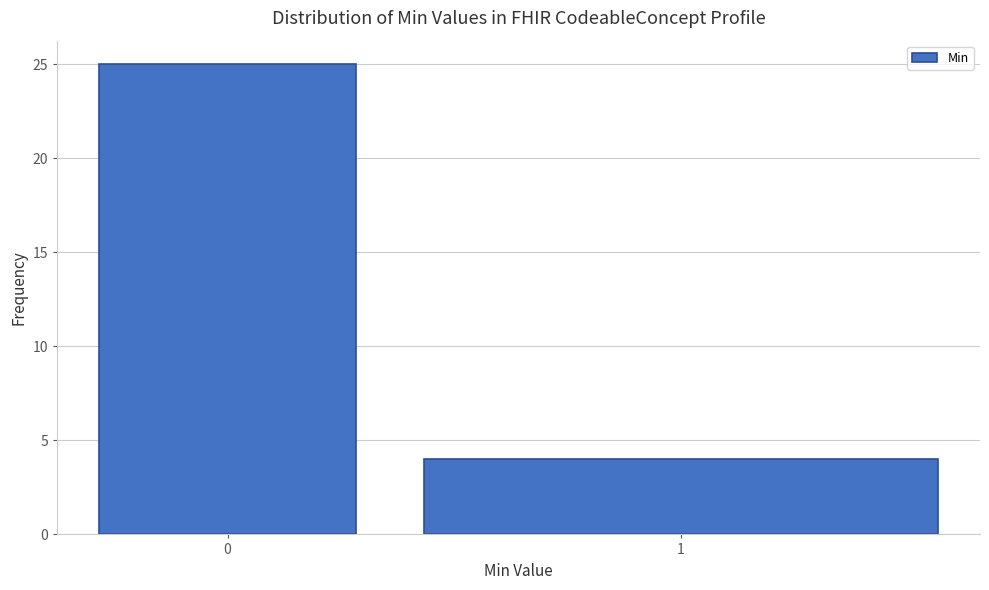

Reading left to right, list all the values displayed in this chart.

0=25	1=4